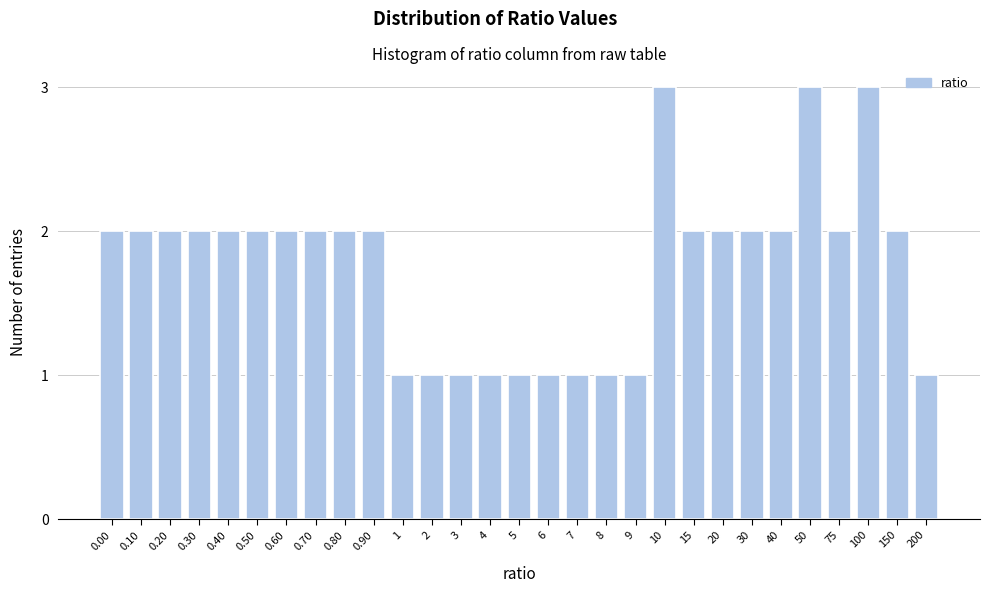

Reading right to left, transcribe all the data shown in this chart.

1	2	3	2	3	2	2	2	2	3	1	1	1	1	1	1	1	1	1	2	2	2	2	2	2	2	2	2	2